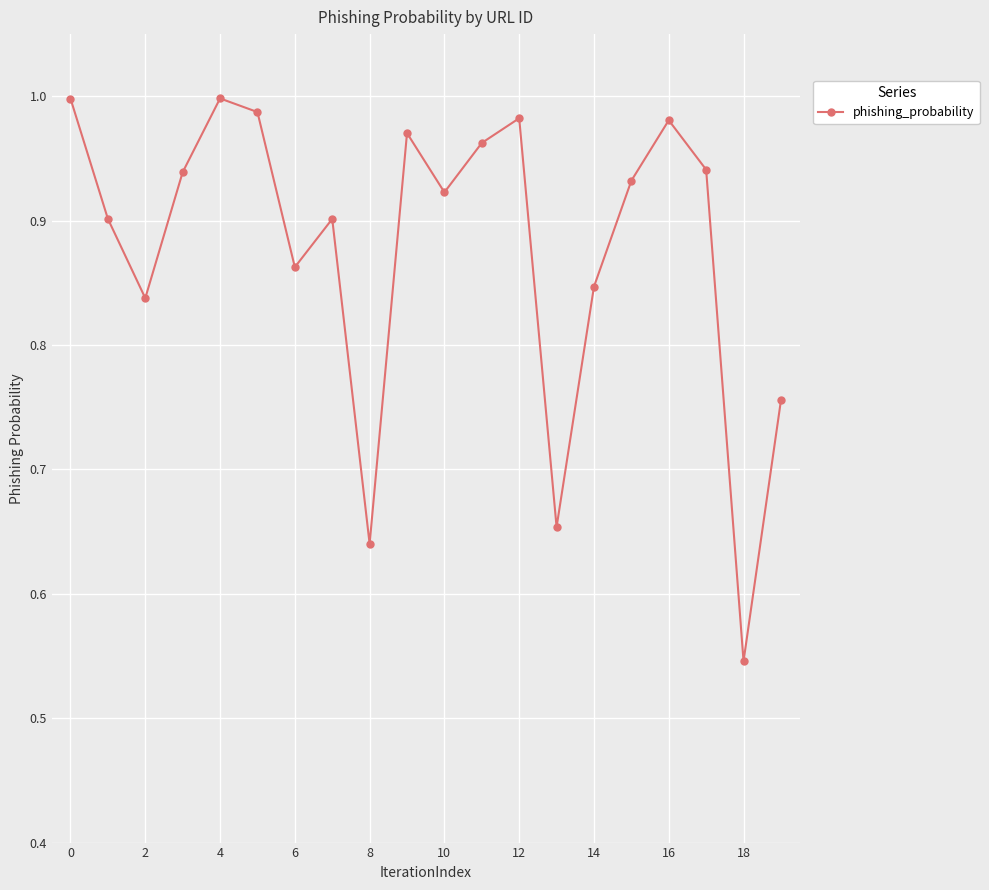

What is the sum of all values?

17.6